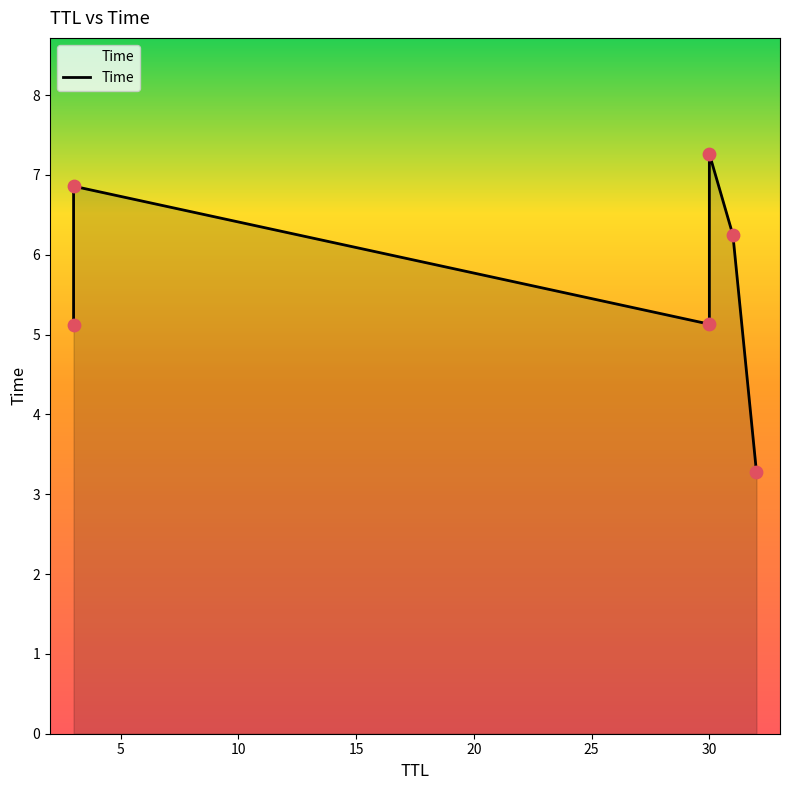

What is the change in value from 32 to 3?

+1.8